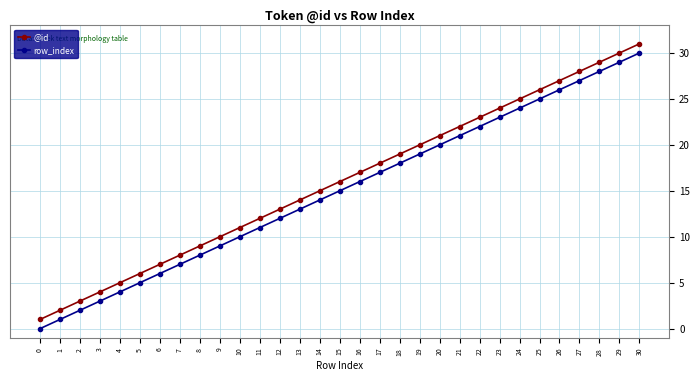

What is the highest value of the @id series?

31